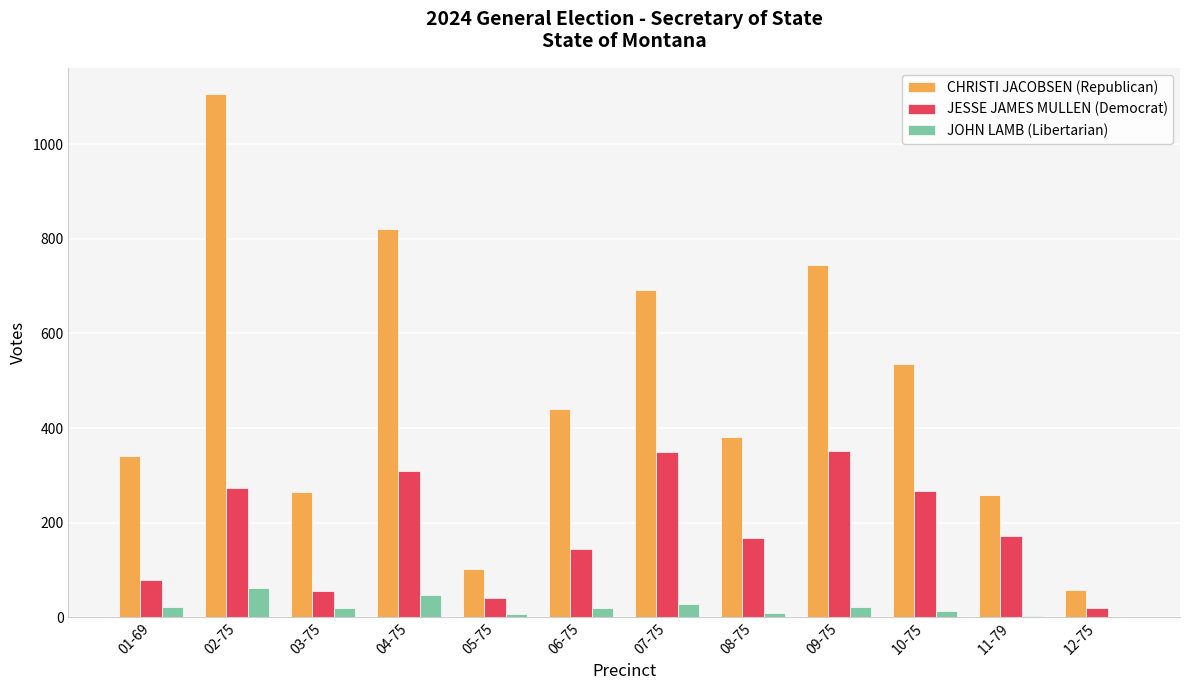

Read the CHRISTI JACOBSEN (Republican) value at 07-75, to the nearest 100.

700